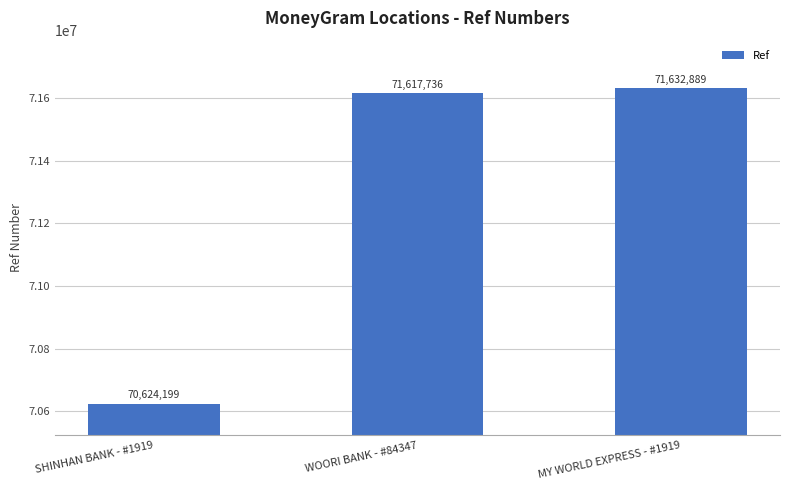

Rank the categories by value from lowest to highest.

SHINHAN BANK - #1919, WOORI BANK - #84347, MY WORLD EXPRESS - #1919